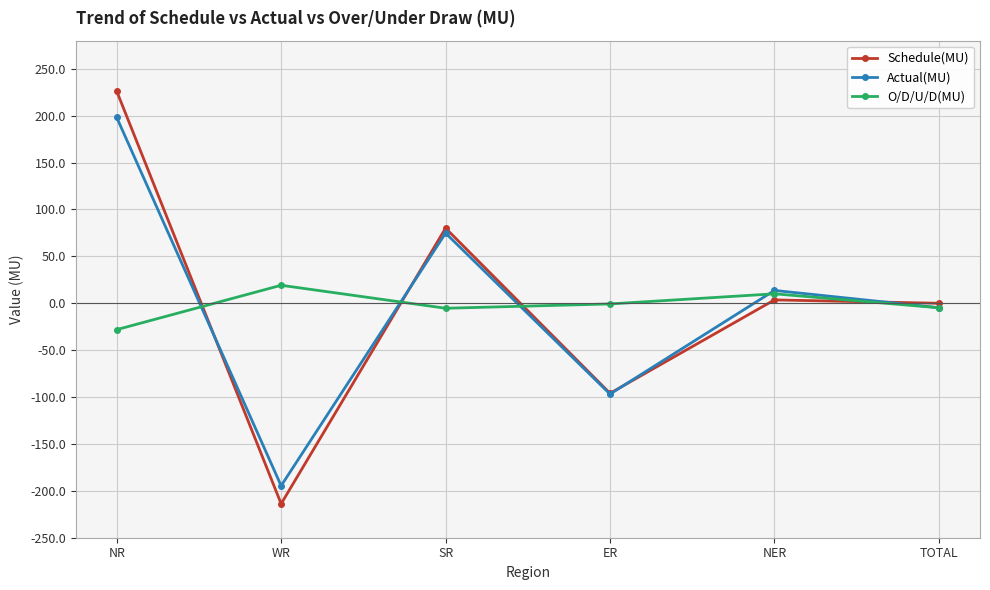

What is the label of the 2nd point from the right?

NER